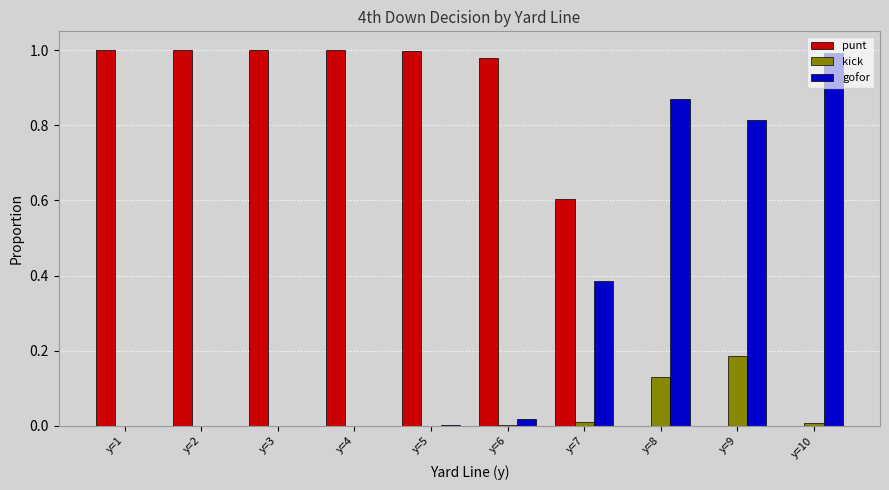

Which category has the highest value in the gofor series?

y=10